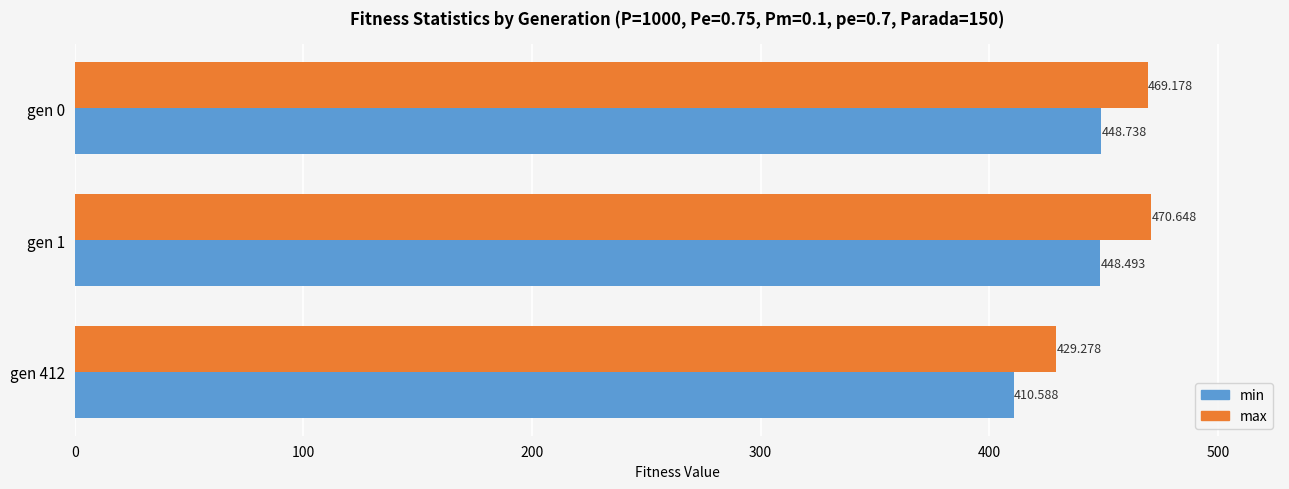

Which series has the largest range (max minus min)?

max